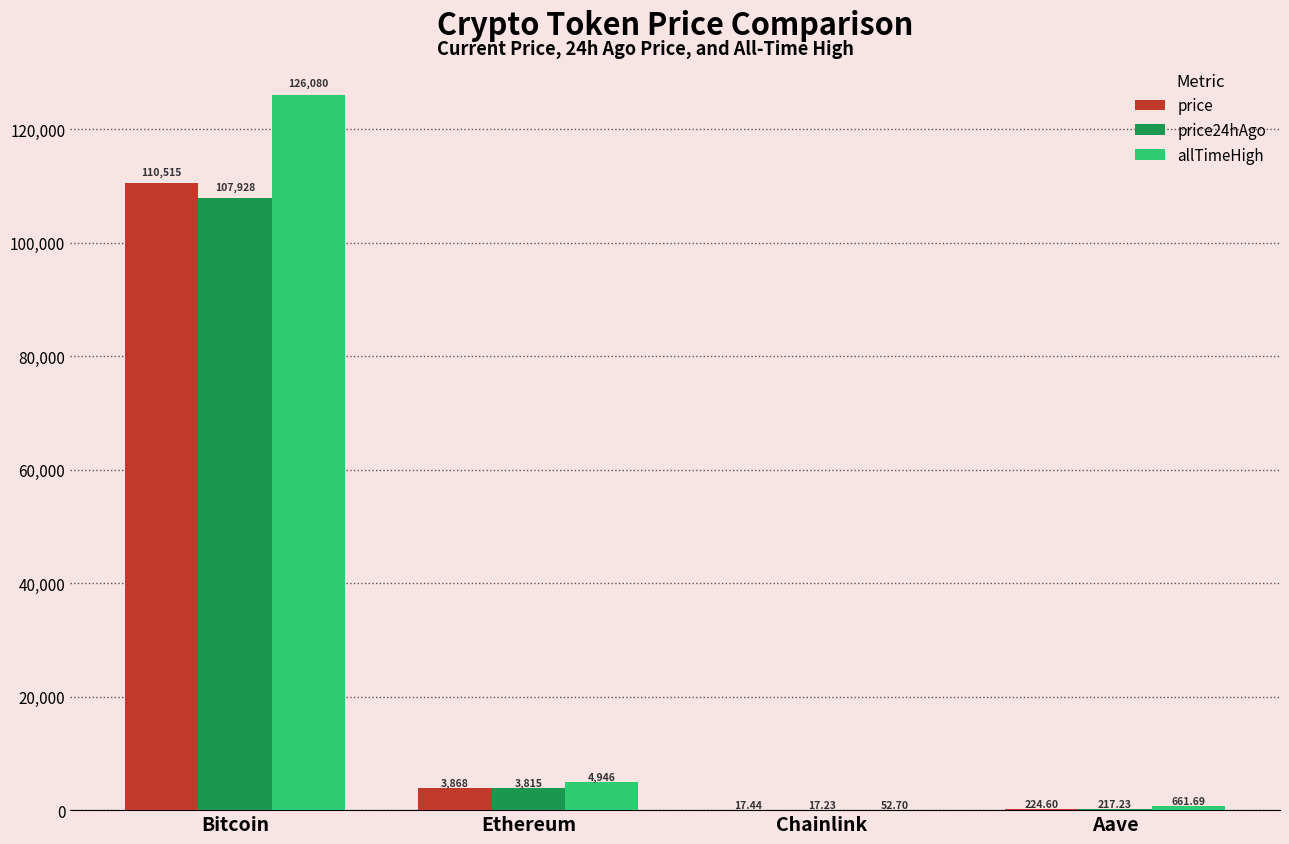

Which category has the highest value in the price series?

Bitcoin